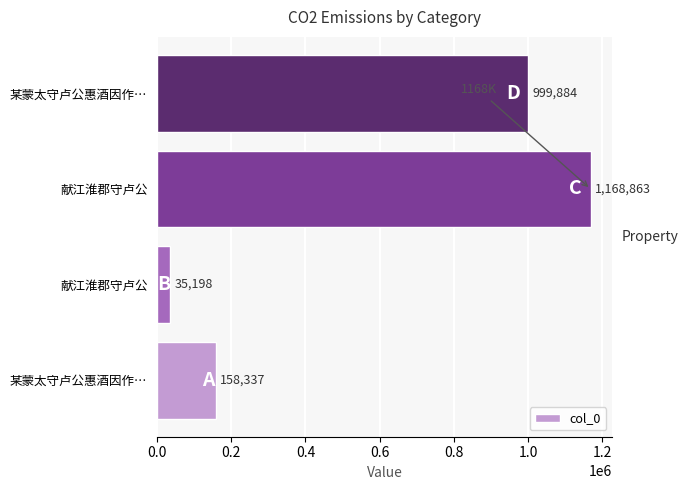

Does the chart contain any negative values?

No